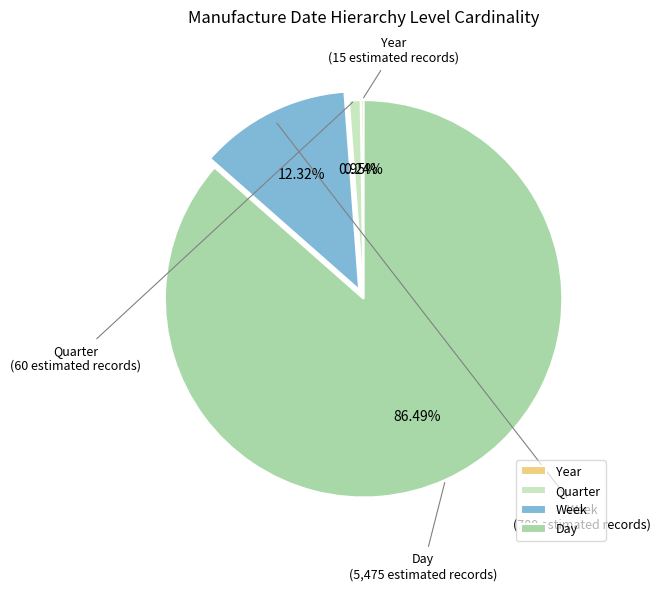

Is Quarter the majority of the pie?

No